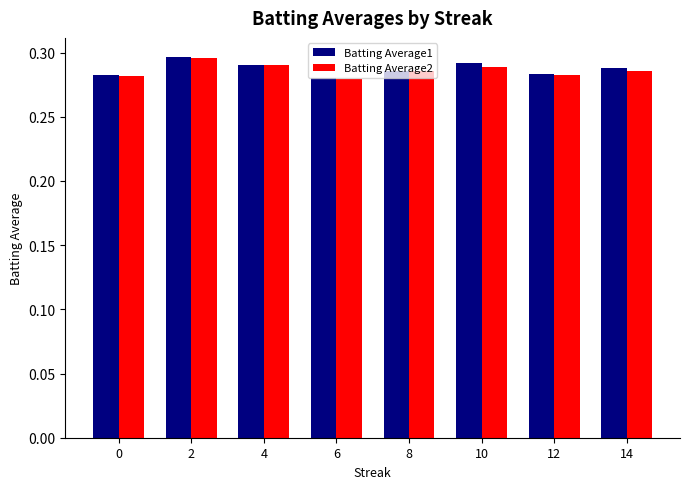

How many Batting Average1 values are between 0 and 1?

8